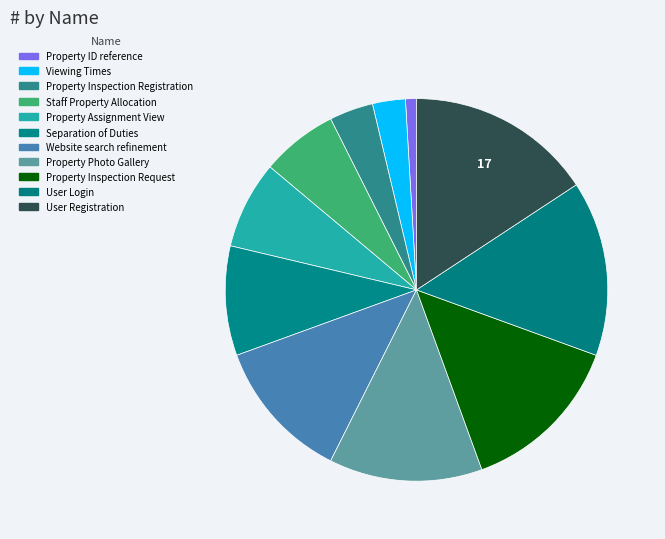

What is the ratio of the value at User Login to the value at Property ID reference?

16.0